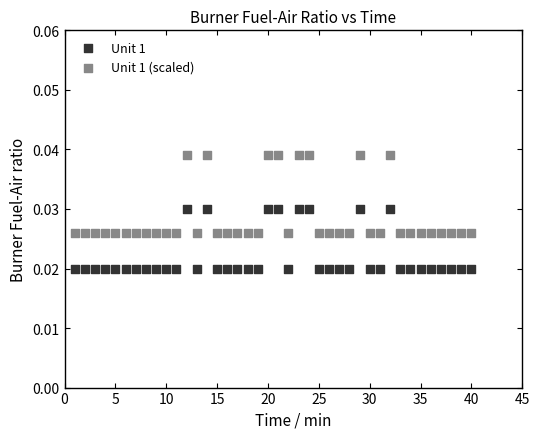

Across all data points, what is the range of X values (max minus min)?

39.0